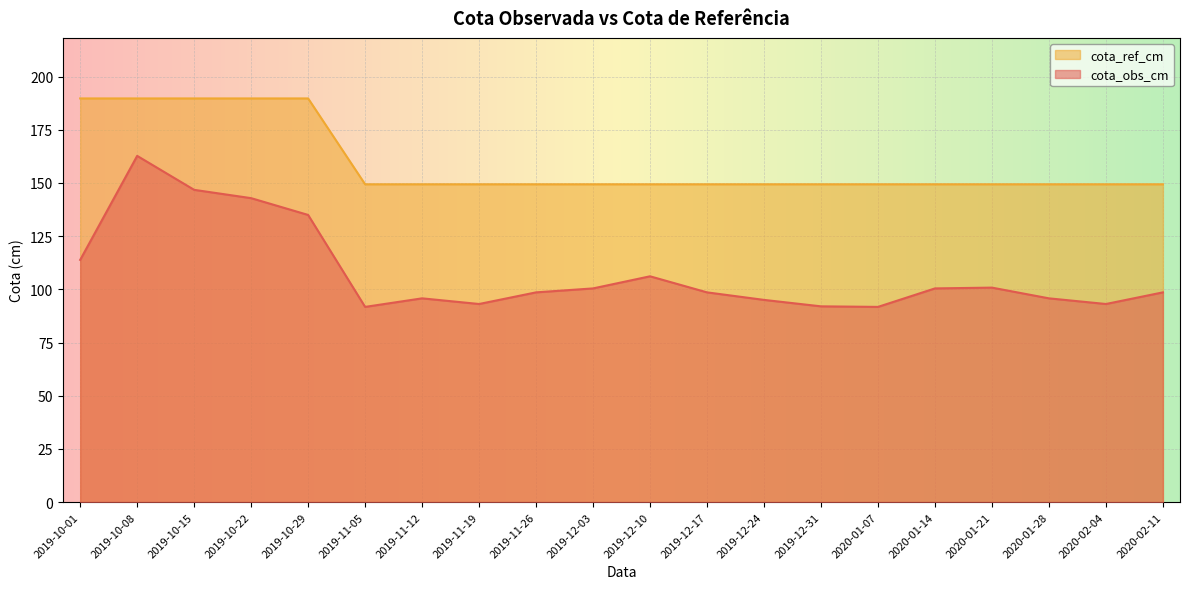

What is the minimum value for cota_obs_cm?

91.7